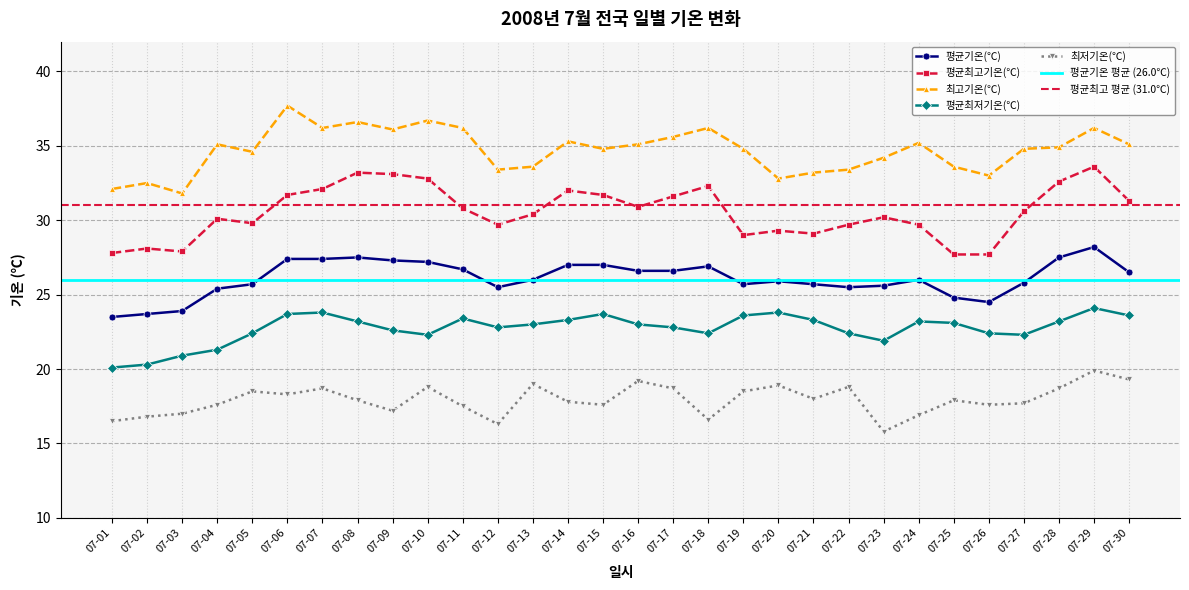

Reading right to left, what are all the values shown in this chart?

평균기온(℃): 26.5	28.2	27.5	25.8	24.5	24.8	26.0	25.6	25.5	25.7	25.9	25.7	26.9	26.6	26.6	27.0	27.0	26.0	25.5	26.7	27.2	27.3	27.5	27.4	27.4	25.7	25.4	23.9	23.7	23.5
평균최고기온(℃): 31.3	33.6	32.6	30.6	27.7	27.7	29.7	30.2	29.7	29.1	29.3	29.0	32.3	31.6	30.9	31.7	32.0	30.4	29.7	30.8	32.8	33.1	33.2	32.1	31.7	29.8	30.1	27.9	28.1	27.8
최고기온(℃): 35.1	36.2	34.9	34.8	33.0	33.6	35.2	34.2	33.4	33.2	32.8	34.8	36.2	35.6	35.1	34.8	35.3	33.6	33.4	36.2	36.7	36.1	36.6	36.2	37.7	34.6	35.1	31.8	32.5	32.1
평균최저기온(℃): 23.6	24.1	23.2	22.3	22.4	23.1	23.2	21.9	22.4	23.3	23.8	23.6	22.4	22.8	23.0	23.7	23.3	23.0	22.8	23.4	22.3	22.6	23.2	23.8	23.7	22.4	21.3	20.9	20.3	20.1
최저기온(℃): 19.3	19.9	18.7	17.7	17.6	17.9	16.9	15.8	18.8	18.0	18.9	18.5	16.6	18.7	19.2	17.6	17.8	19.0	16.3	17.5	18.8	17.2	17.9	18.7	18.3	18.5	17.6	17.0	16.8	16.5